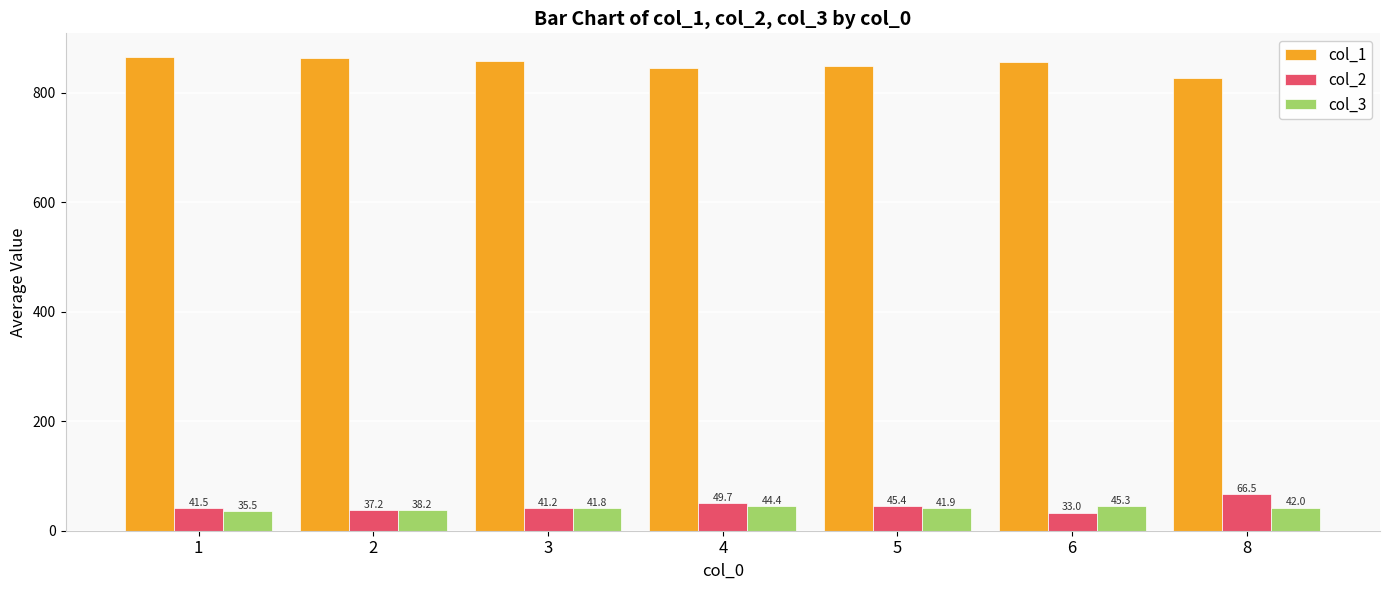

The value of col_1 at 6 is 855.7. True or false?

True